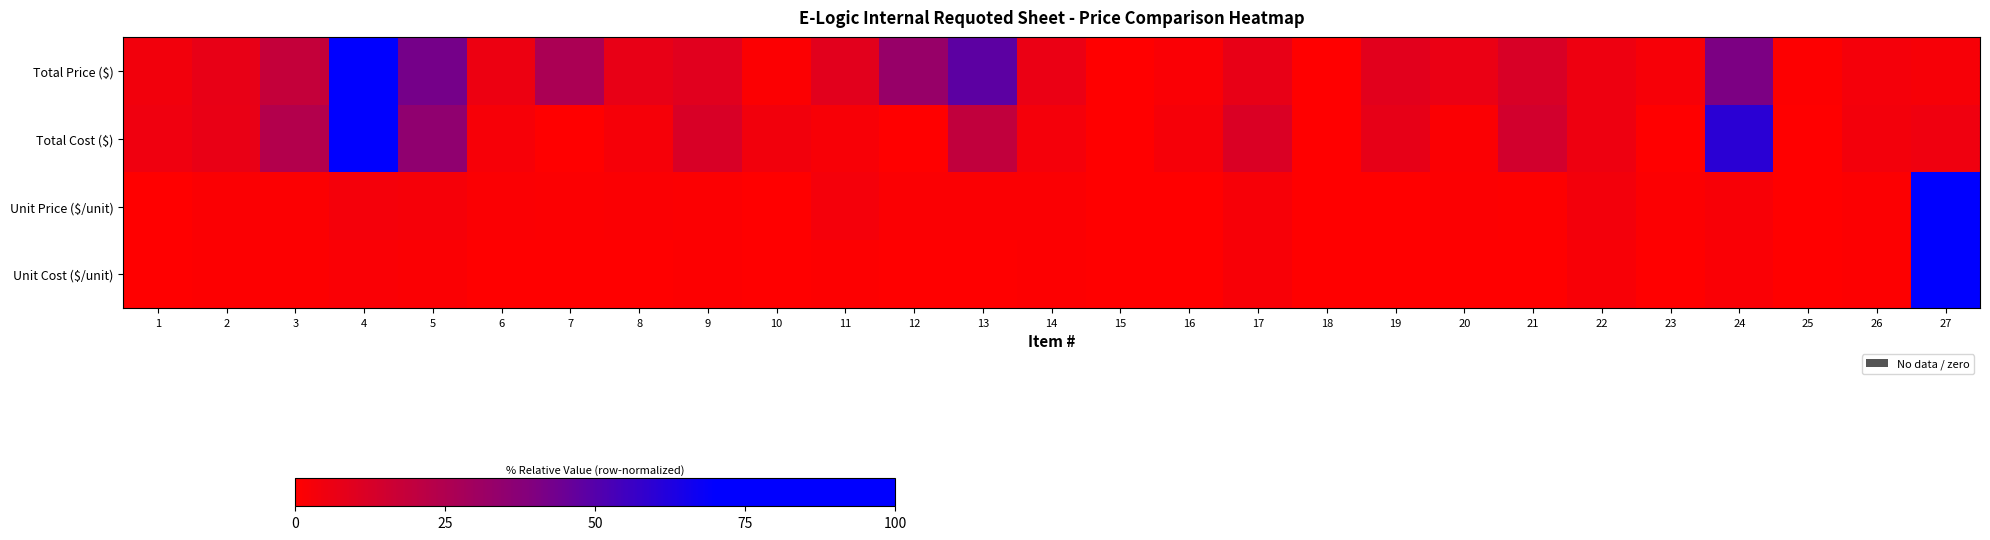

Reading left to right, extract all data points from this chart.

Total Price ($): 1=4.2	2=7.3	3=18.6	4=100.0	5=42.3	6=5.7	7=26.3	8=7.3	9=9.6	10=0.8	11=9.2	12=32.6	13=48.1	14=6.3	15=0.2	16=1.9	17=7.2	18=0.0	19=9.2	20=6.5	21=12.3	22=5.4	23=2.5	24=40.7	25=0.6	26=3.3	27=2.7
Total Cost ($): 1=4.7	2=6.8	3=24.2	4=100.0	5=35.1	6=2.6	7=0.0	8=2.9	9=12.2	10=4.2	11=2.1	12=0.2	13=19.3	14=3.2	15=0.1	16=3.0	17=11.6	18=0.0	19=7.6	20=1.4	21=14.2	22=5.4	23=0.1	24=59.8	25=0.0	26=3.5	27=5.0
Unit Price ($/unit): 1=0.3	2=1.2	3=0.8	4=3.3	5=2.8	6=1.3	7=0.9	8=1.2	9=0.8	10=0.1	11=3.1	12=1.3	13=1.4	14=1.4	15=0.0	16=0.3	17=2.5	18=0.0	19=0.2	20=1.1	21=0.4	22=3.8	23=0.9	24=2.1	25=0.0	26=1.2	27=100.0
Unit Cost ($/unit): 1=0.2	2=0.7	3=0.6	4=1.9	5=1.3	6=0.4	7=0.0	8=0.3	9=0.6	10=0.3	11=0.4	12=0.0	13=0.3	14=0.4	15=0.0	16=0.2	17=2.3	18=0.0	19=0.1	20=0.2	21=0.3	22=2.2	23=0.1	24=1.8	25=0.0	26=0.7	27=100.0